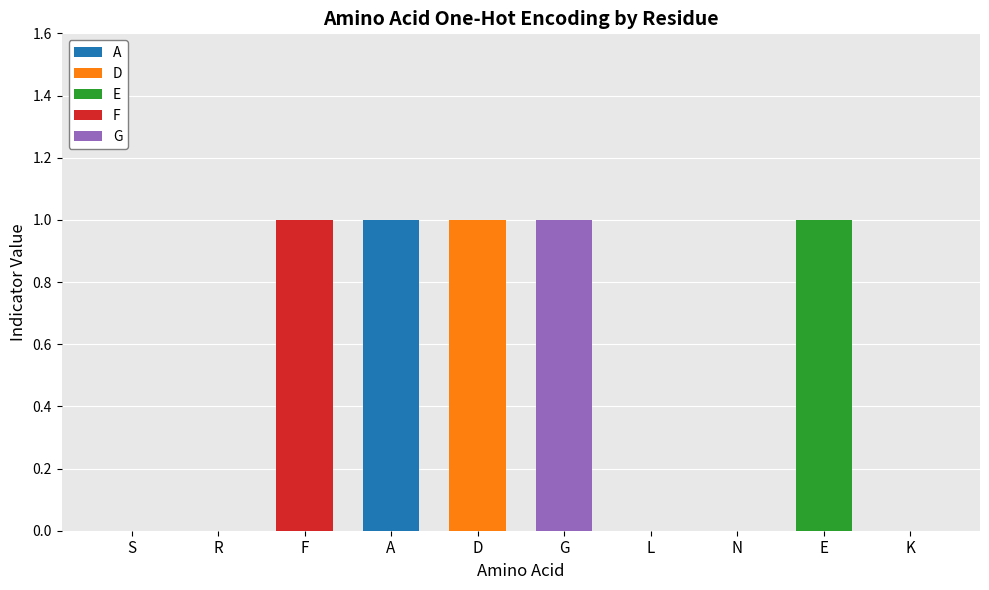

How many data points does each series have?

10